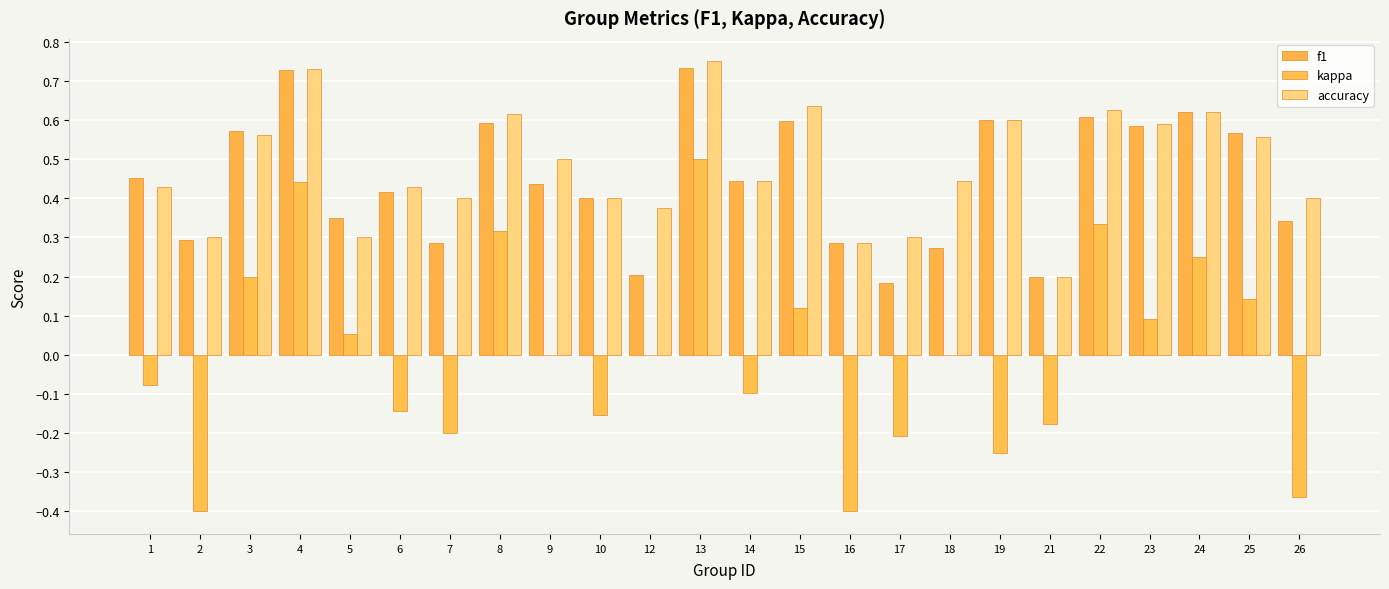

Rank the categories by accuracy value from highest to lowest.

13, 4, 15, 22, 24, 8, 19, 23, 3, 25, 9, 14, 18, 1, 6, 7, 10, 26, 12, 2, 5, 17, 16, 21